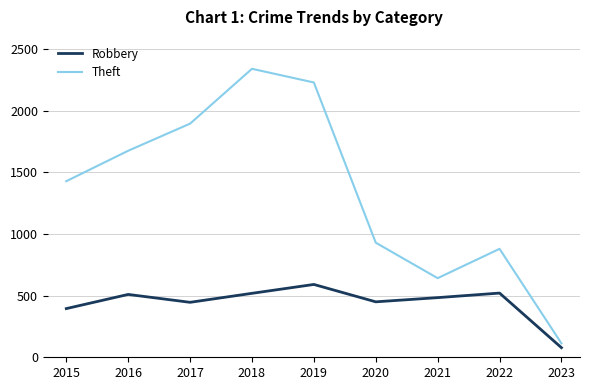

What is the sum of all Theft values?

12137